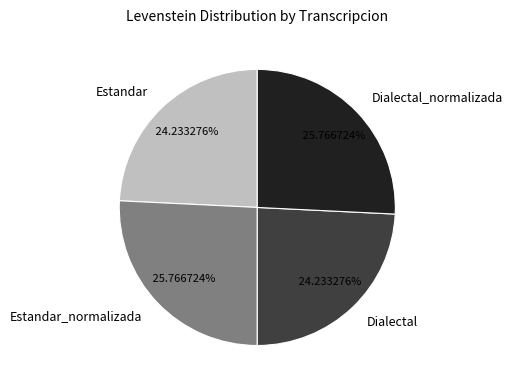

Does Estandar_normalizada represent more than half of the total?

No